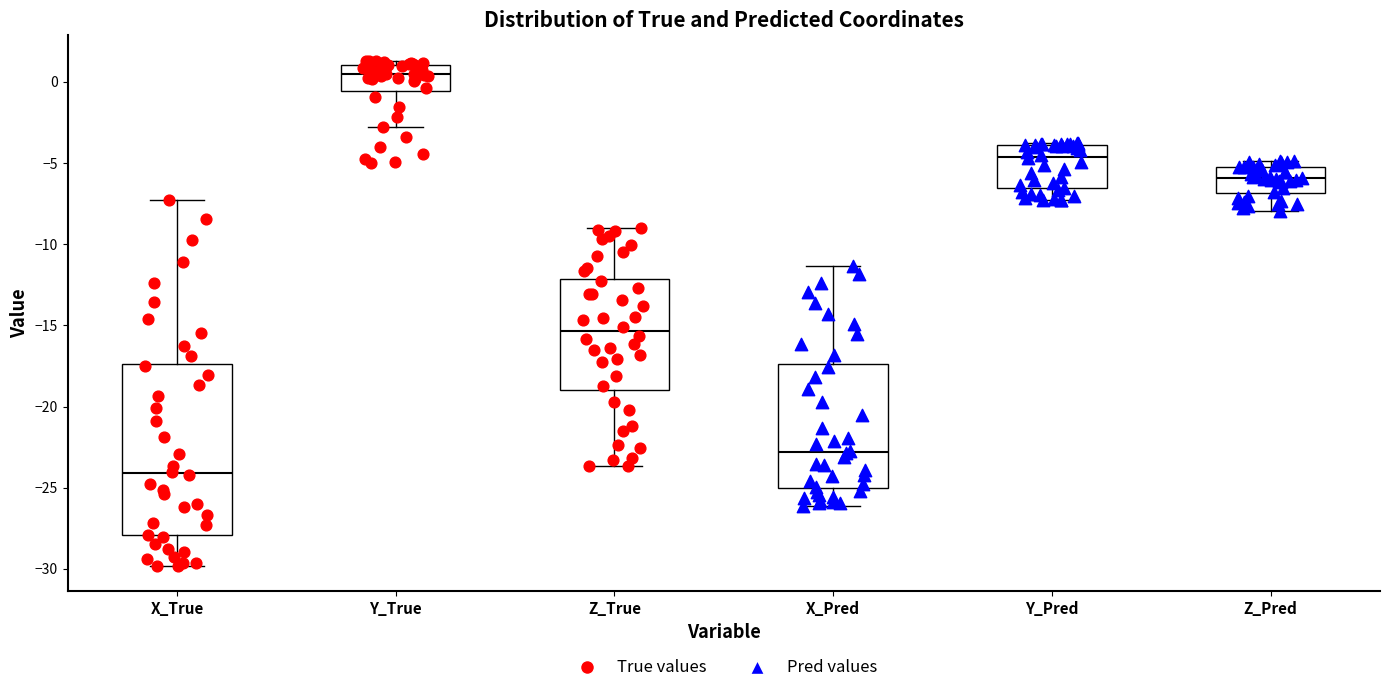

Reading left to right, transcribe this box plot: for each box, give where its median line is, the range the box spans, and where its two whiskers end, as read against the y-axis. The values are not printed on the chart, so give them approximately, as read against the axis.

X_True: median -24.0, box -28.0 to -17.5, whiskers -30.0 to -7.5
Y_True: median 0.5, box -0.5 to 1.0, whiskers -3.0 to 1.5
Z_True: median -15.5, box -19.0 to -12.0, whiskers -23.5 to -9.0
X_Pred: median -23.0, box -25.0 to -17.5, whiskers -26.0 to -11.5
Y_Pred: median -4.5, box -6.5 to -4.0, whiskers -7.5 to -4.0
Z_Pred: median -6.0, box -7.0 to -5.5, whiskers -8.0 to -5.0